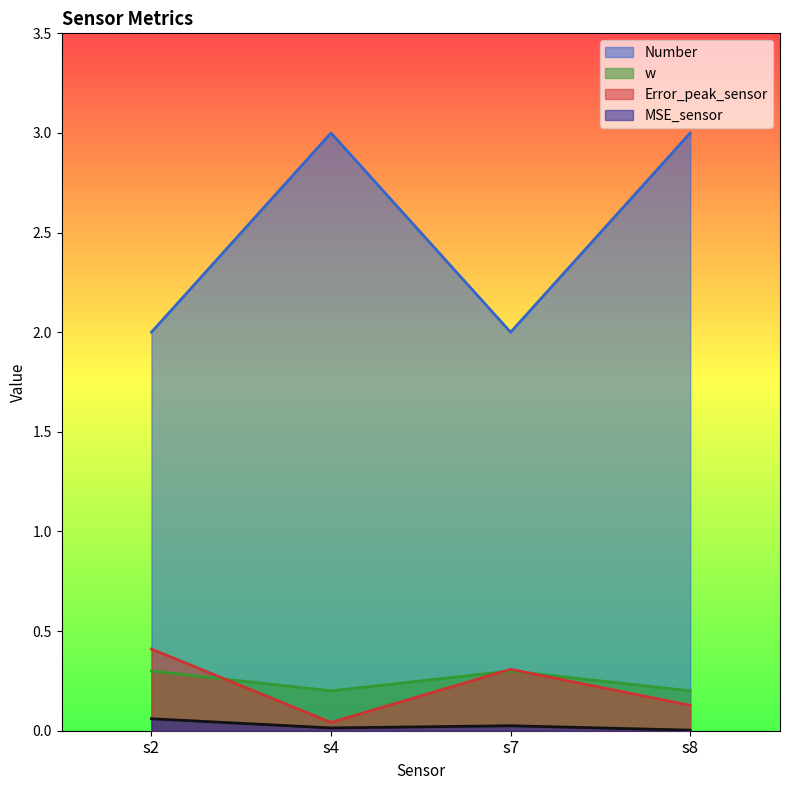

At which category does Number reach its first local valley?

s7